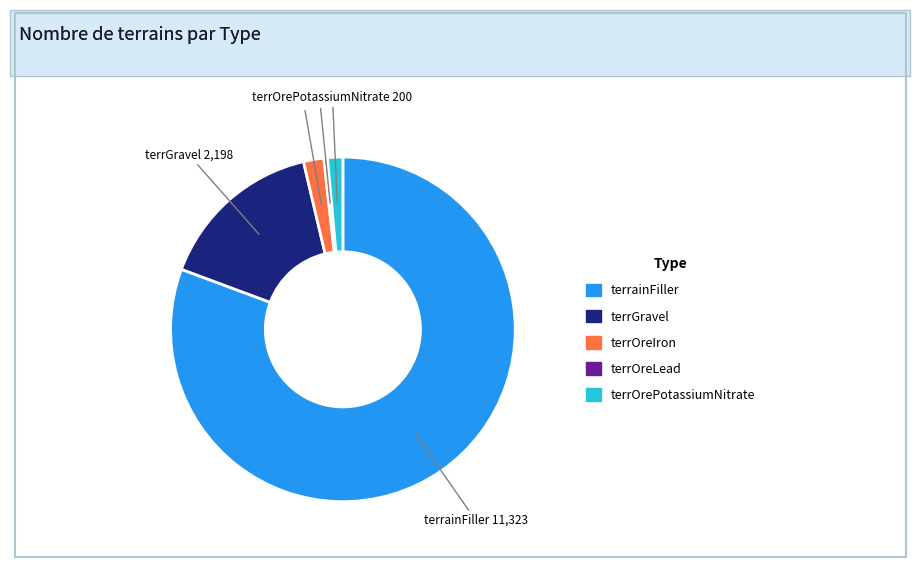

Do terrGravel and terrOreIron together represent more than half of the pie?

No